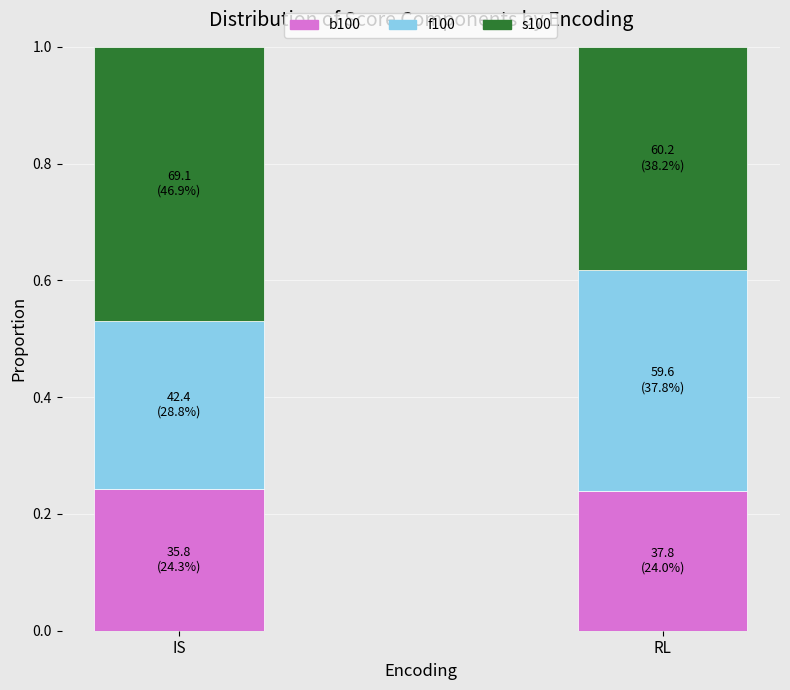

Where is s100 nearest to the value 0?

RL